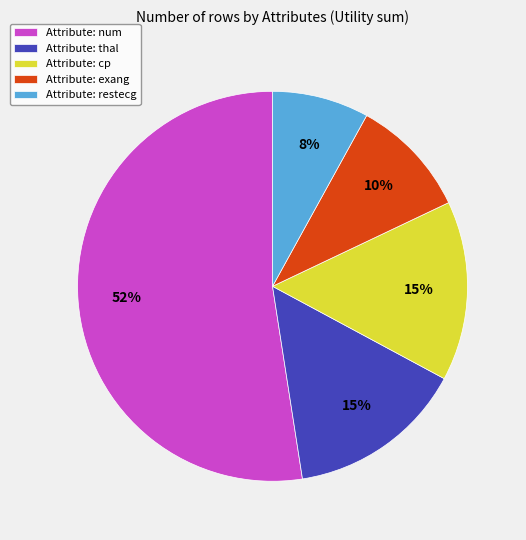

Which slice is the largest?

Attribute: num